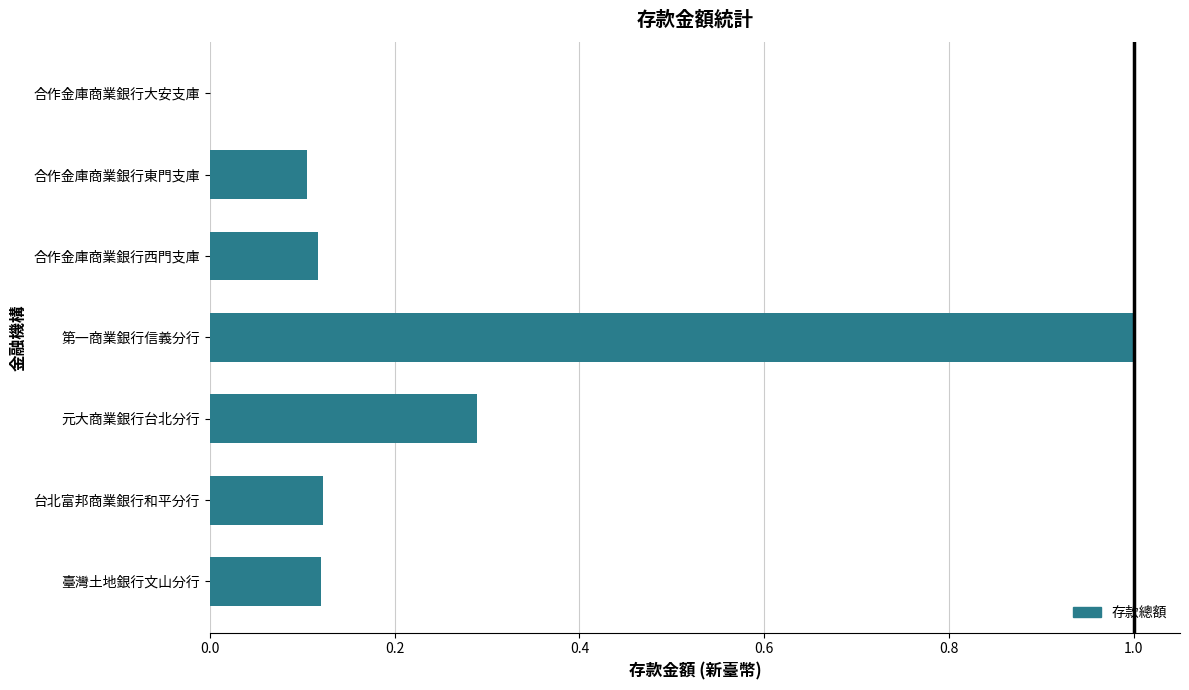

The value at 台北富邦商業銀行和平分行 is 0.0. True or false?

False